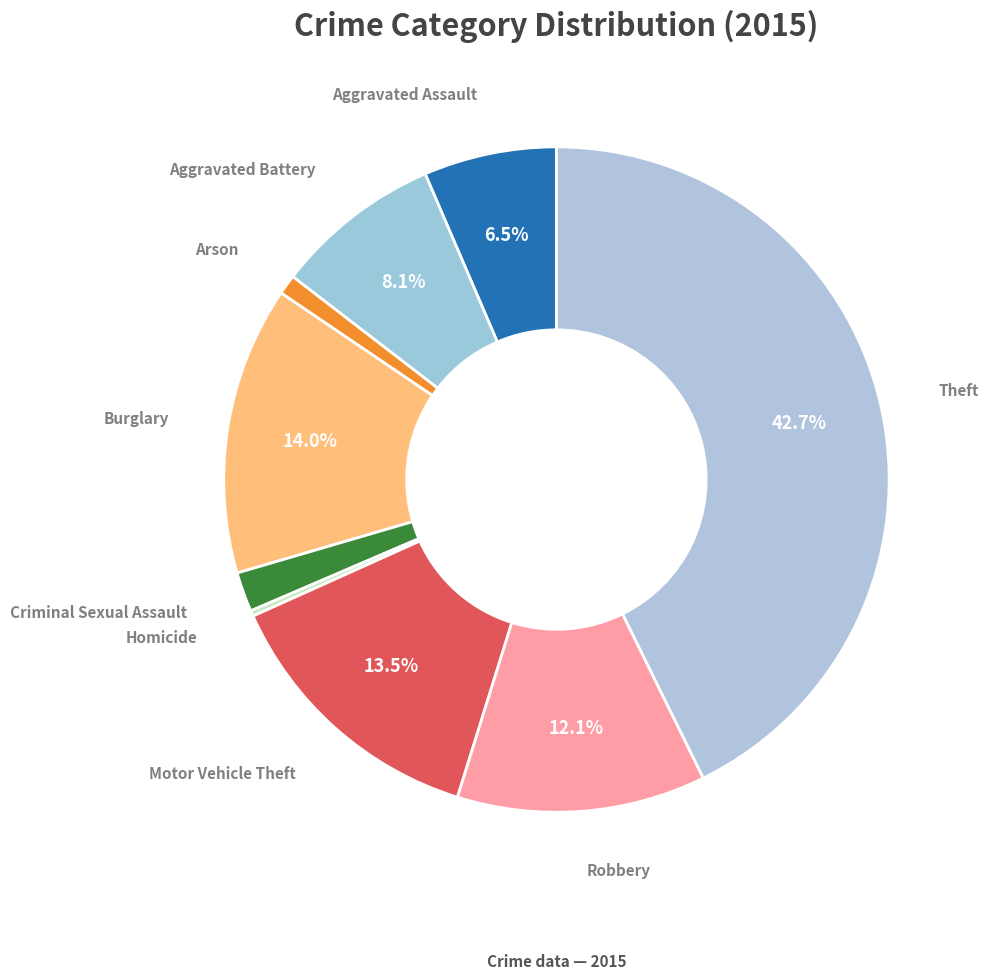

Between Aggravated Battery and Theft, which is larger?

Theft